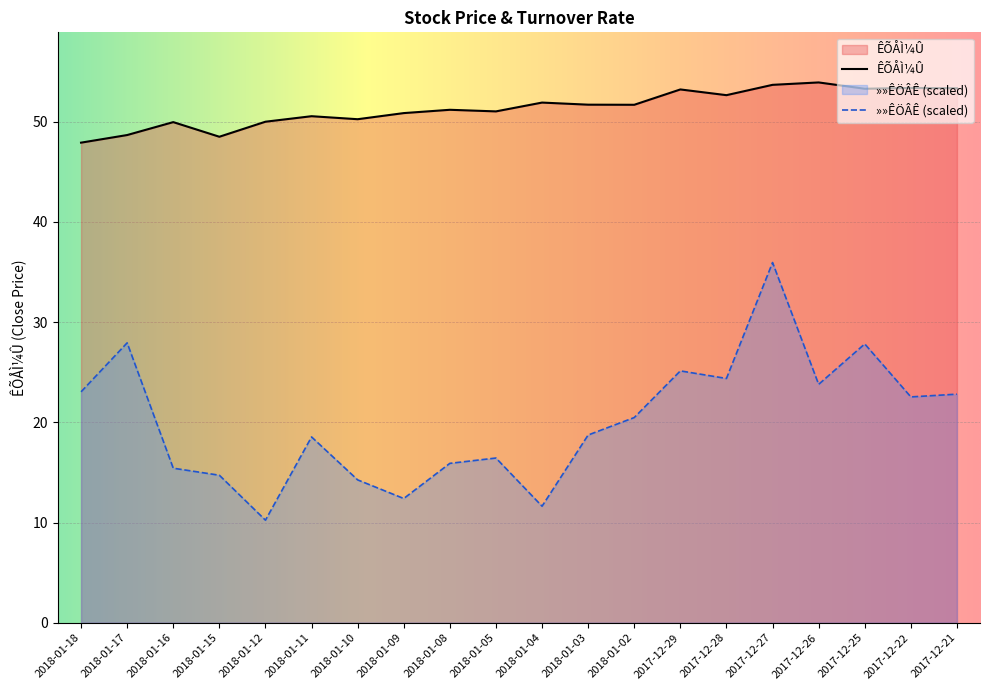

True or false: »»ÊÖÂÊ and ÊÕÅÌ¼Û intersect in this chart.

False